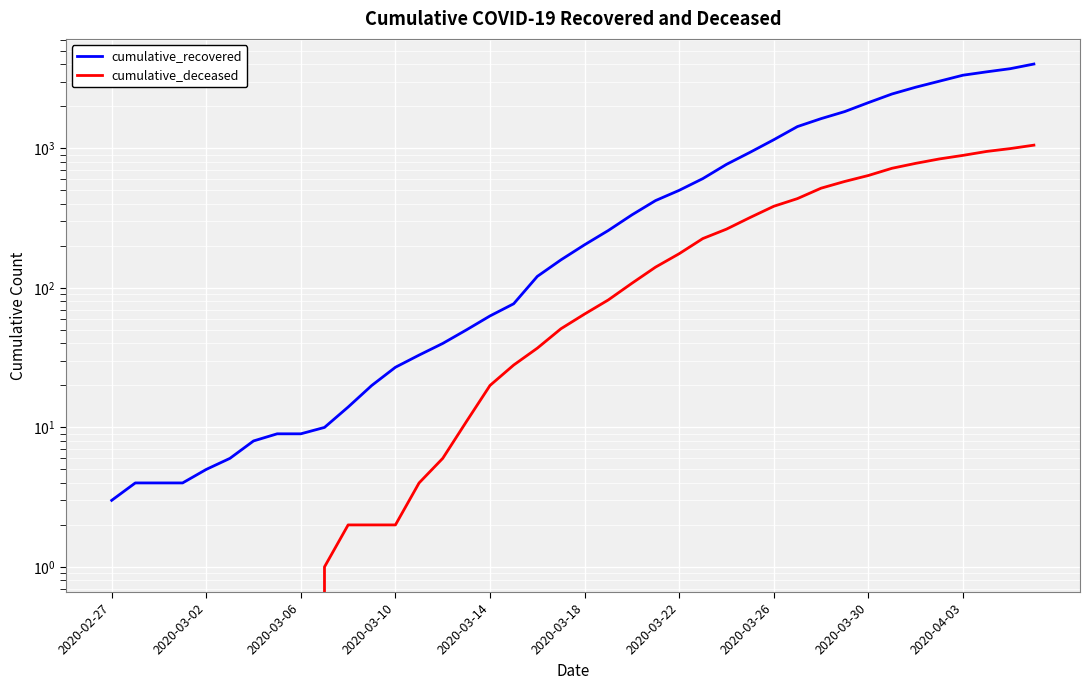

At how many categories does at least one series exceed 1114?

12